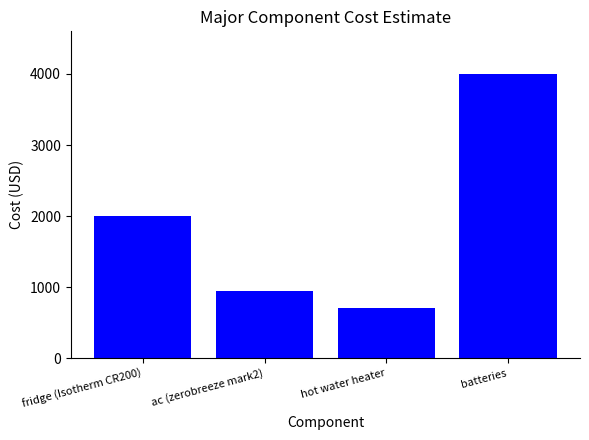

List the labels in order of value, smallest first.

hot water heater, ac (zerobreeze mark2), fridge (Isotherm CR200), batteries